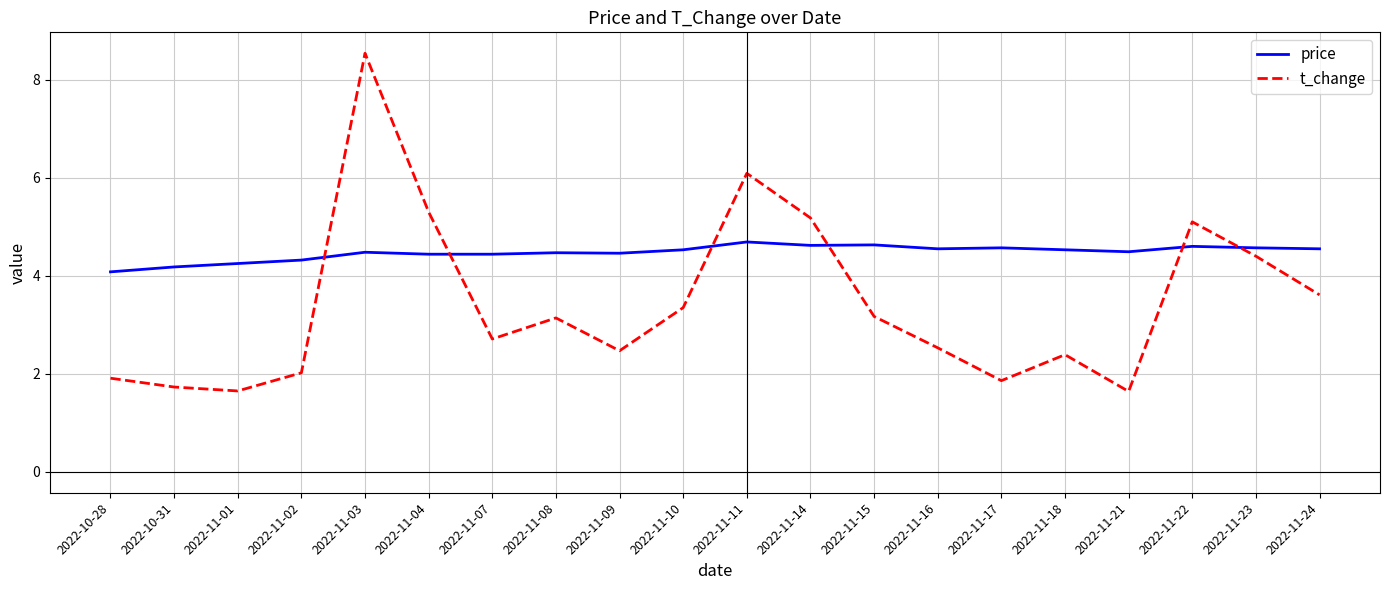

True or false: price has more than 0 points higher than both neighbors.

True